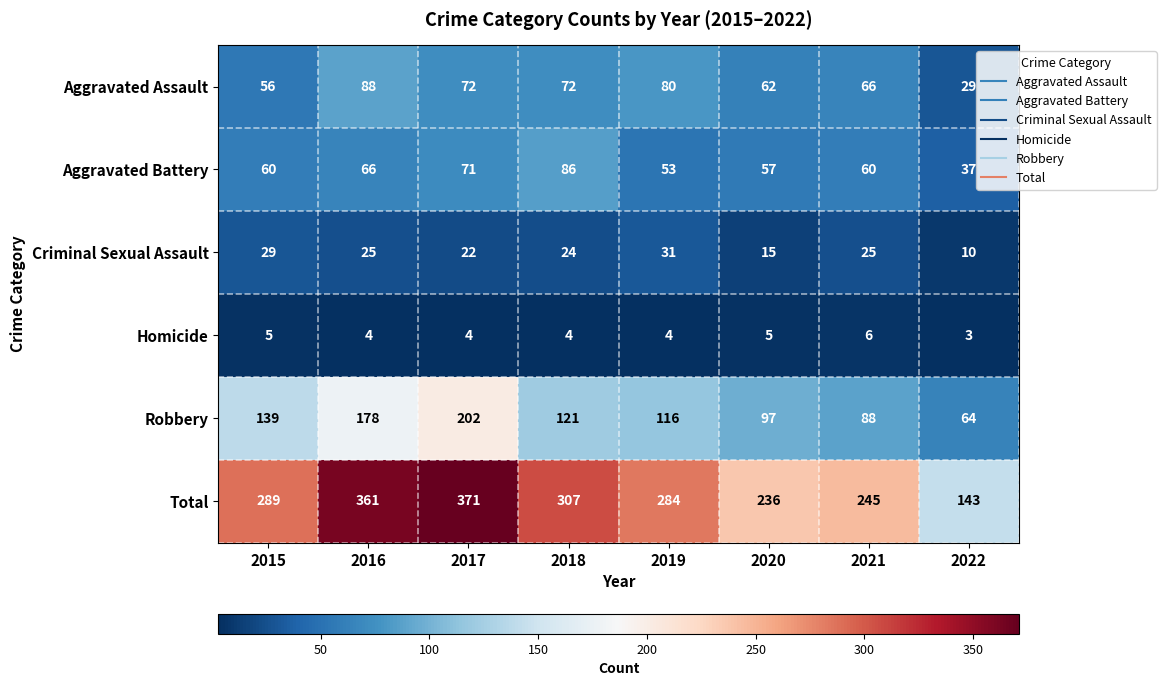

What is the total value across all series at 2018?

614